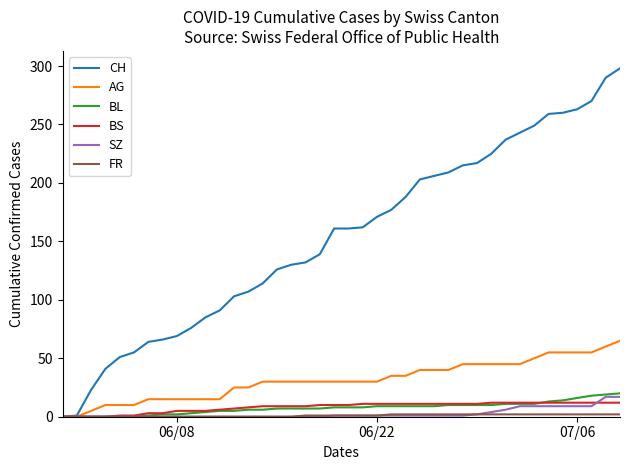

How many lines are shown in the chart?

6